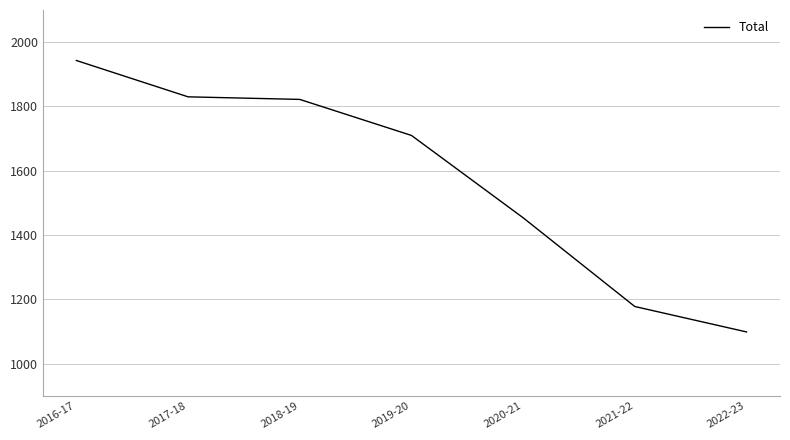

Which label corresponds to the largest value in the chart?

2016-17